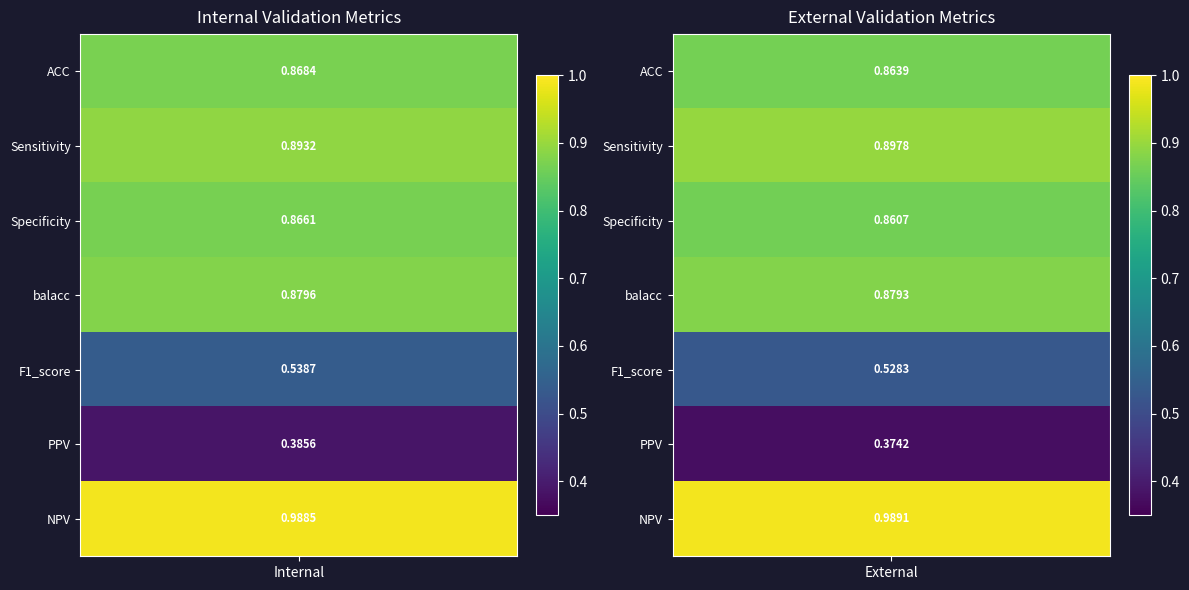

Where is External nearest to the value 0?

PPV